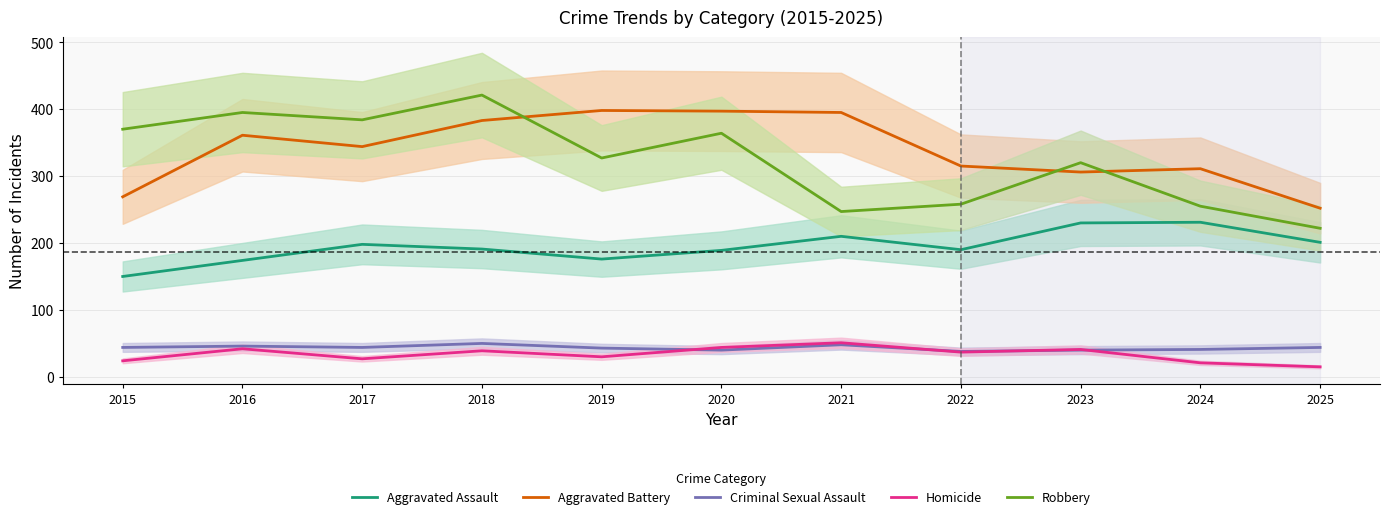

What is the sum of all Aggravated Battery values?

3731